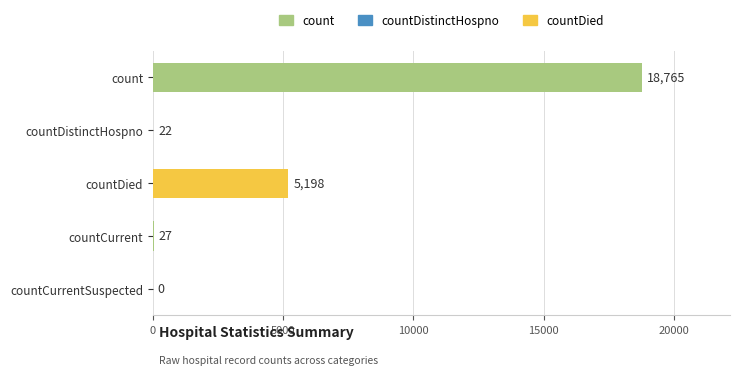

Reading top to bottom, extract all data points from this chart.

count=18765	countDistinctHospno=22	countDied=5198	countCurrent=27	countCurrentSuspected=0